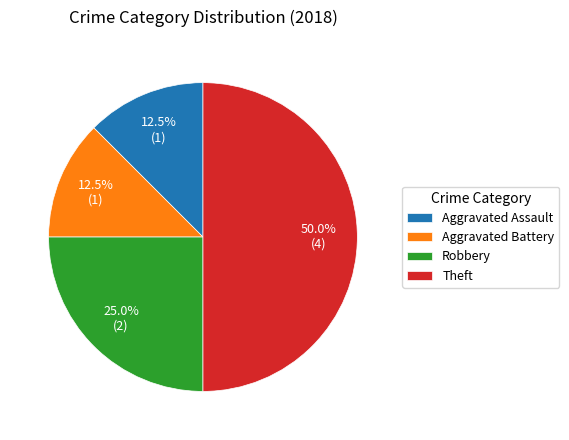

The Robbery slice represents 25% of the pie. True or false?

True